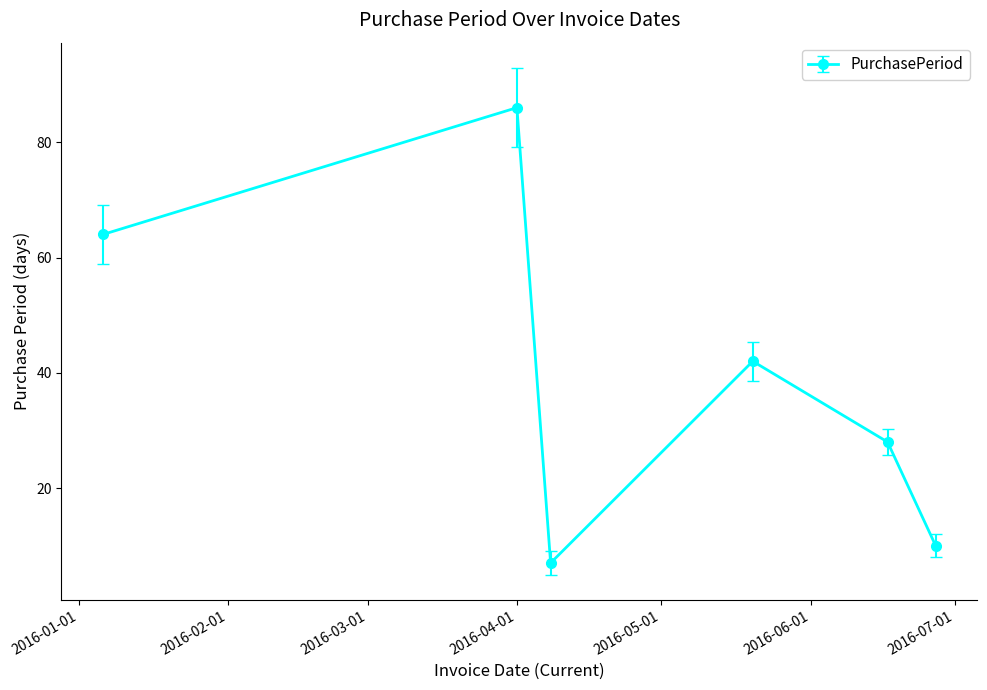

What is the value of the 3rd point from the left?

7